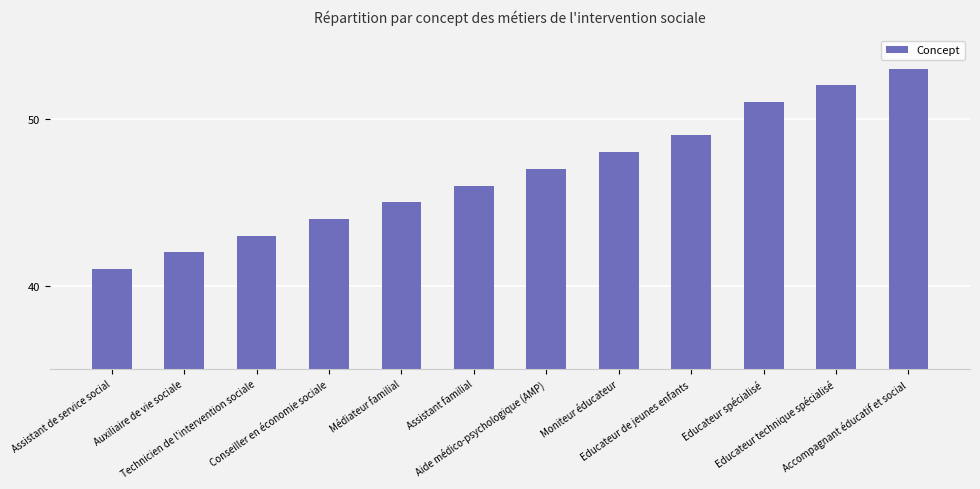

Read the value at Aide médico-psychologique (AMP), to the nearest 5.

45